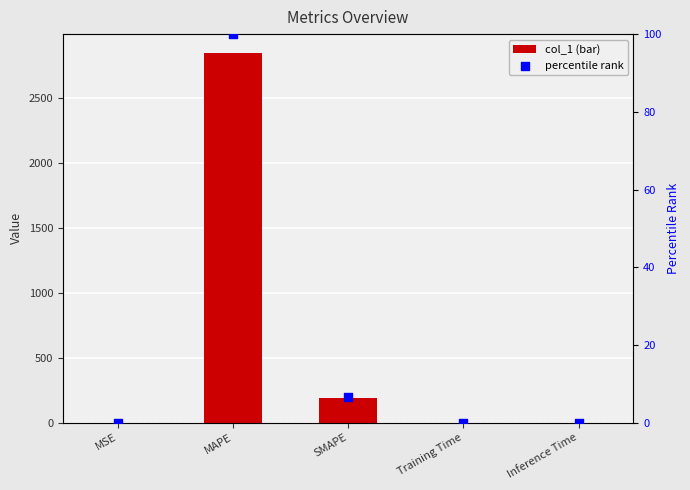

Is the value of percentile rank at SMAPE greater than the value of col_1 at MSE?

Yes